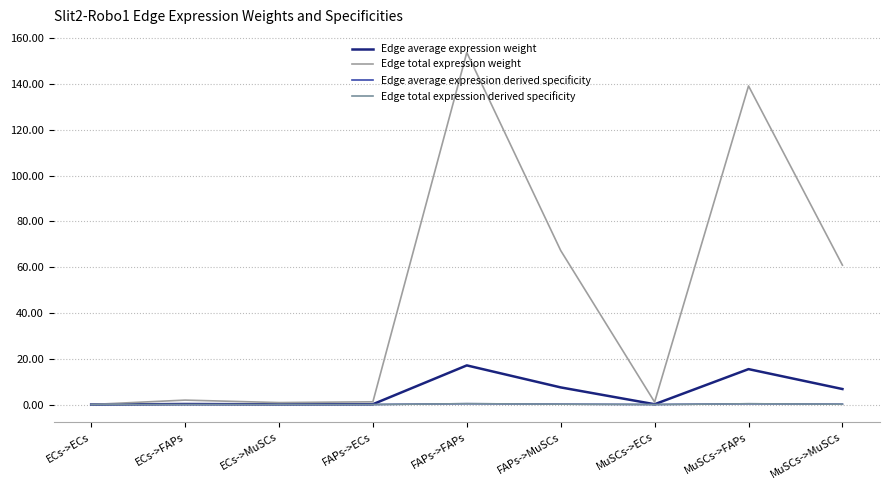

Where does the Edge total expression weight series first go above 1?

ECs->FAPs